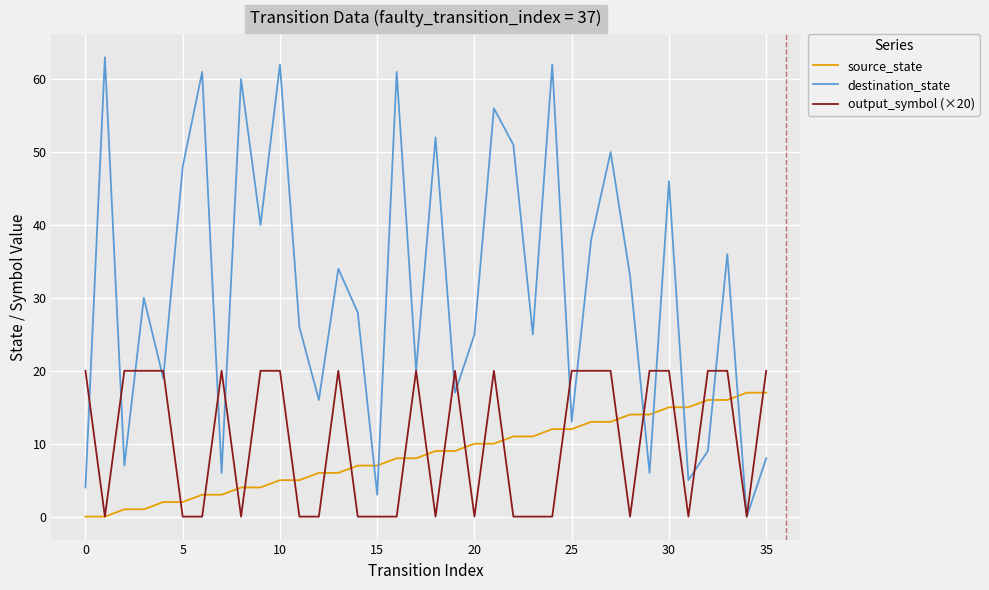

Rank the series by their maximum value, from lowest to highest.

source_state, output_symbol (×20), destination_state